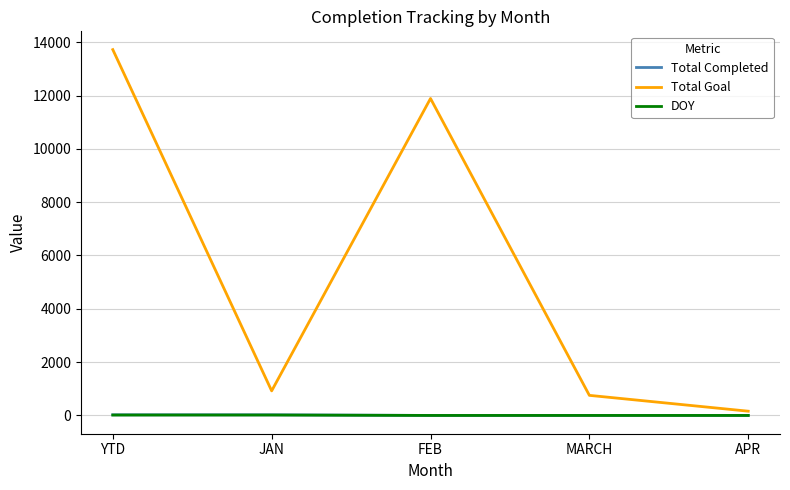

What is the maximum value shown in the chart?

13721